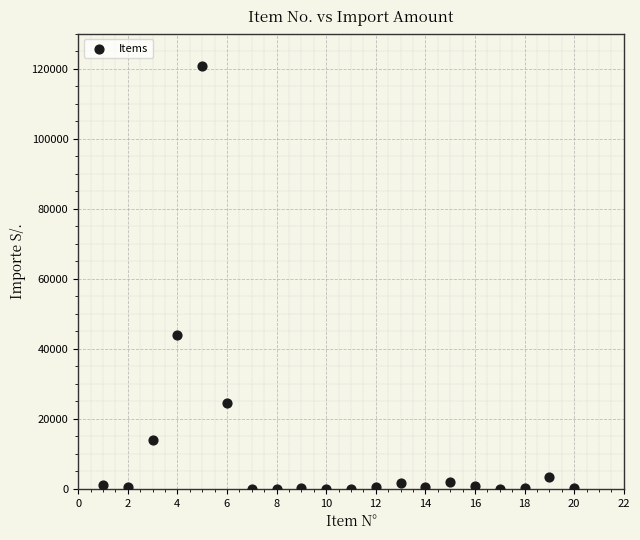

What is the range of X values (max minus min)?

19.0